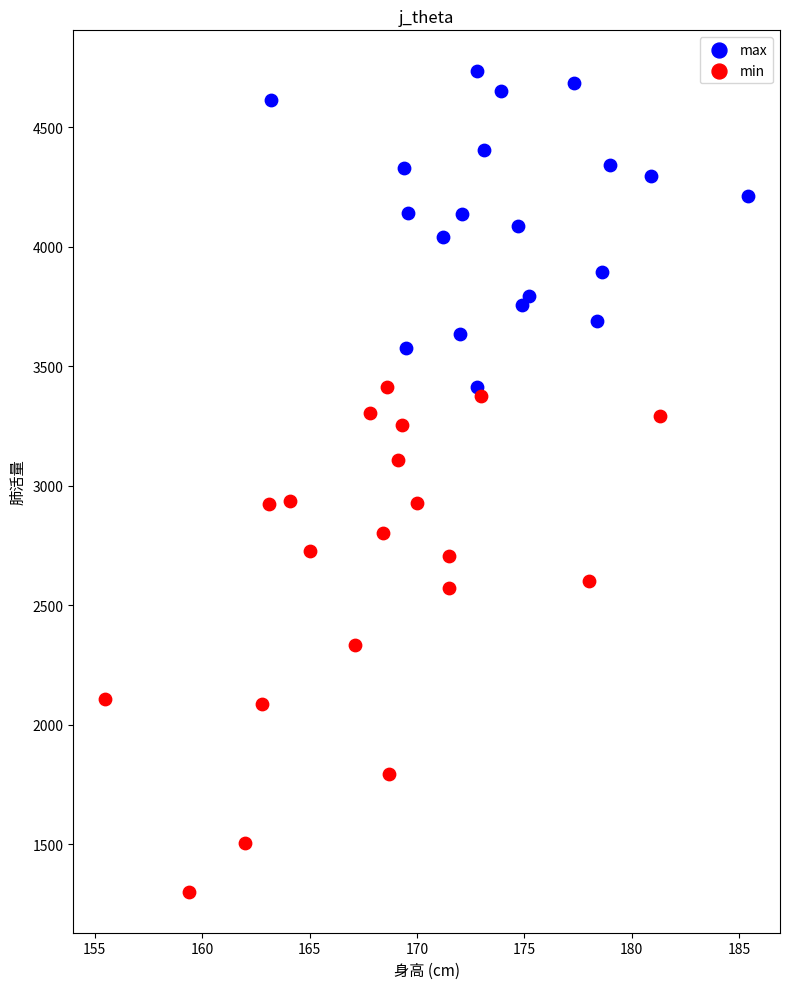

Which series has the widest spread of Y values?

min